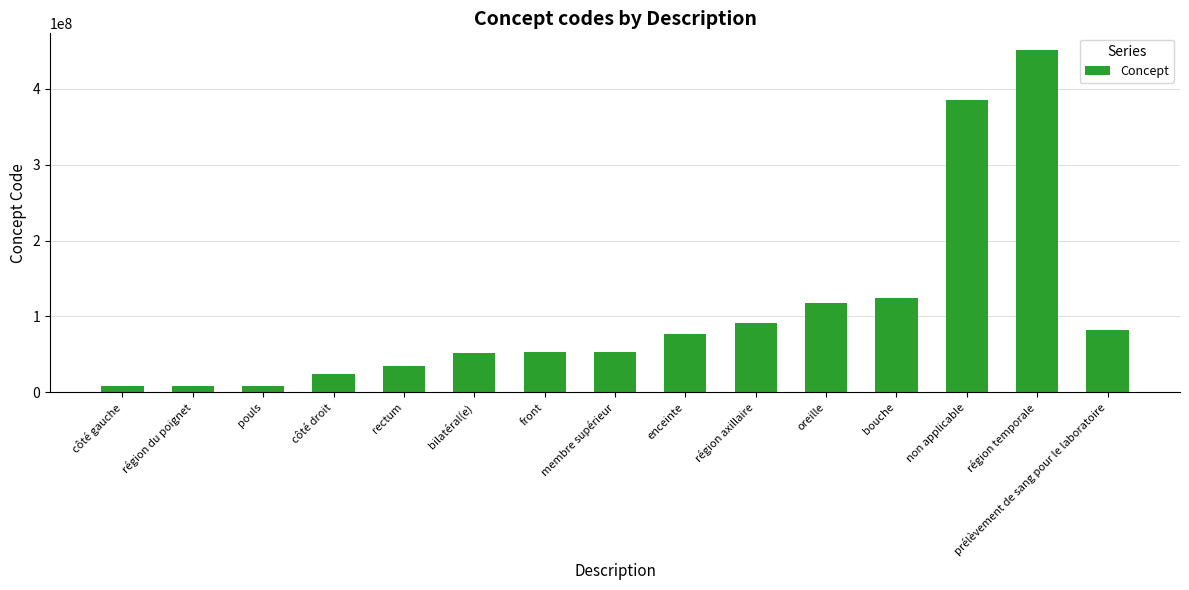

At which category does the chart reach its peak across all series?

région temporale